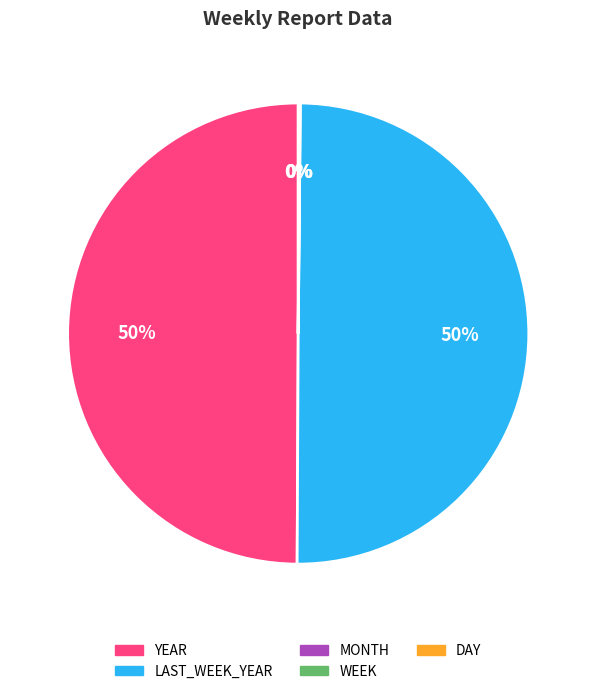

To the nearest percent, what is the average slice percentage?

20%